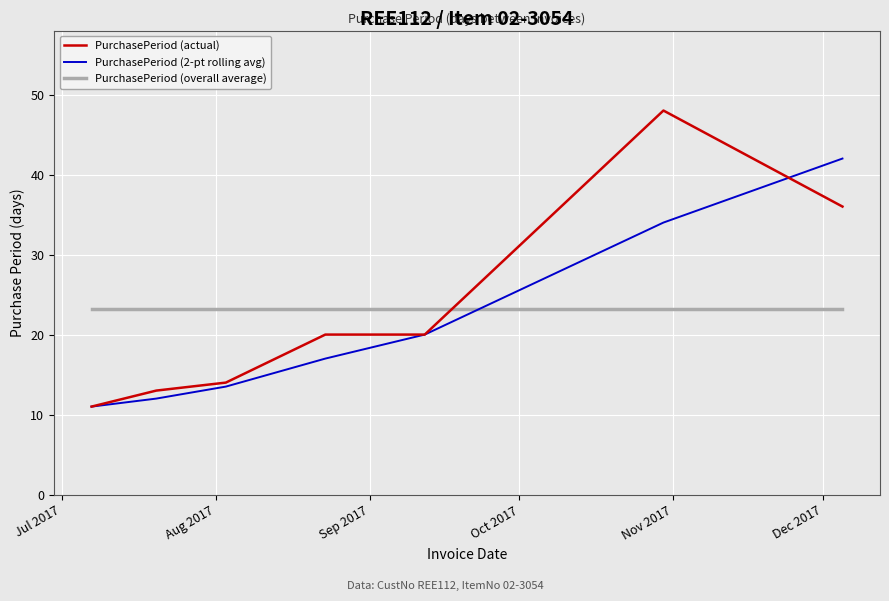

Reading right to left, extract all data points from this chart.

PurchasePeriod (actual): 36.0	48.0	20.0	20.0	14.0	13.0	11.0
PurchasePeriod (2-pt rolling avg): 42.0	34.0	20.0	17.0	13.5	12.0	11.0
PurchasePeriod (overall average): 23.1	23.1	23.1	23.1	23.1	23.1	23.1